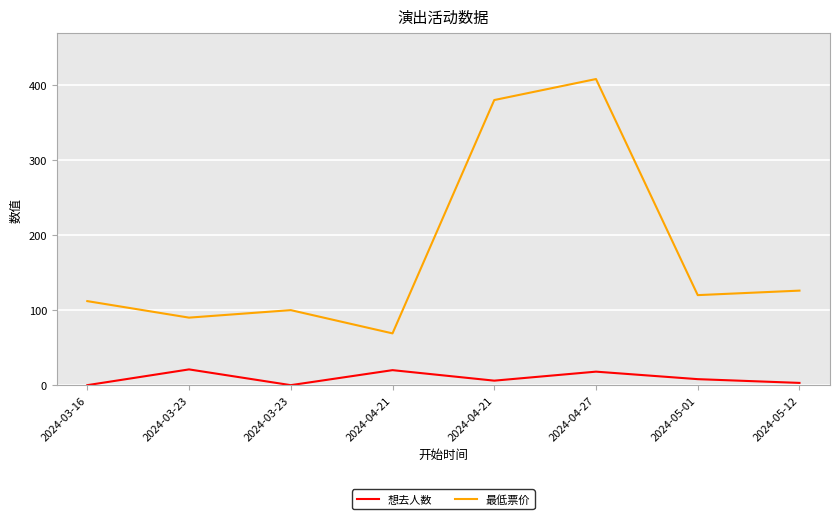

What is the average value of the 想去人数 series?

10